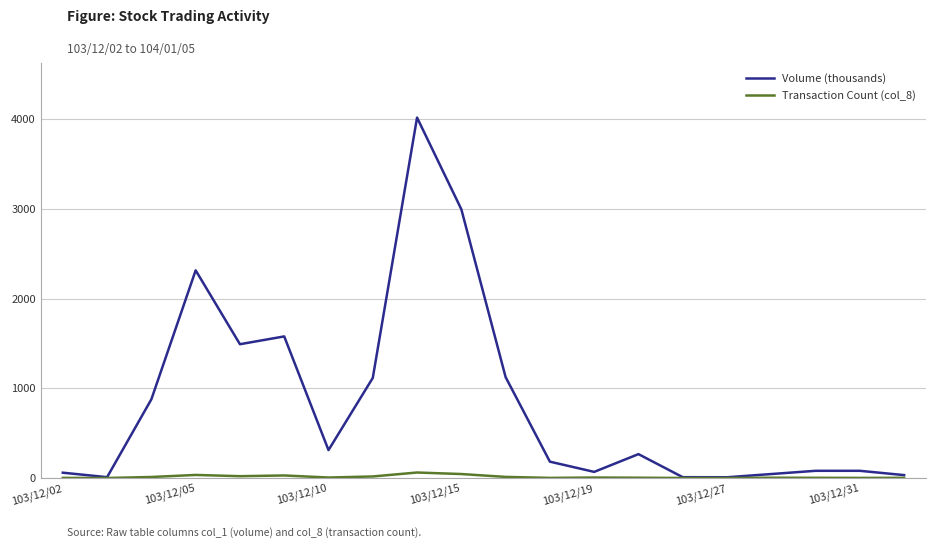

What is the maximum value shown in the chart?

4021